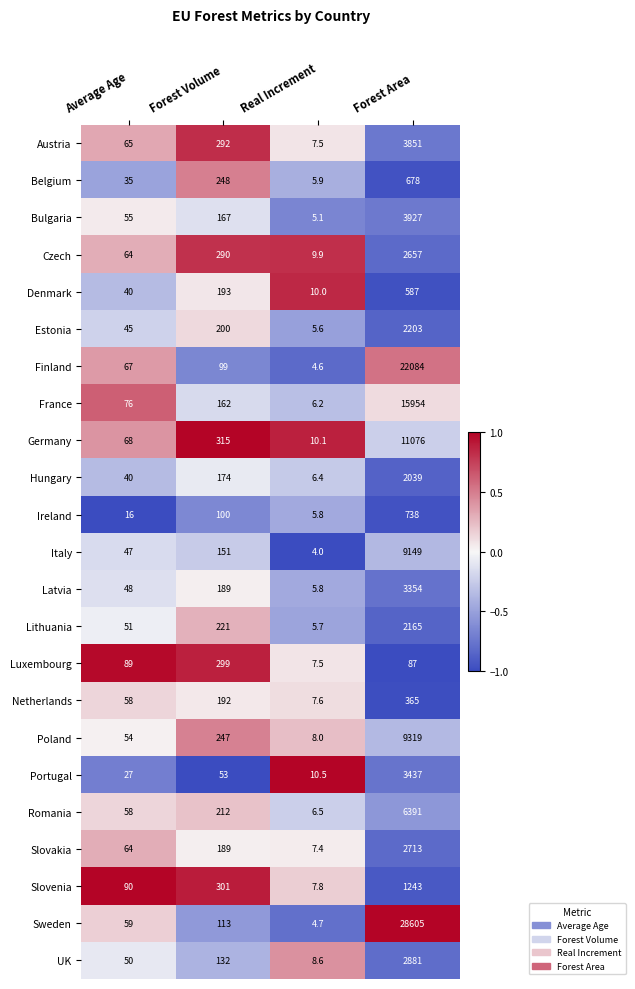

List the series in order of their peak value, lowest first.

Luxembourg, Netherlands, Denmark, Belgium, Ireland, Slovenia, Hungary, Lithuania, Estonia, Czech, Slovakia, UK, Latvia, Portugal, Austria, Bulgaria, Romania, Italy, Poland, Germany, France, Finland, Sweden